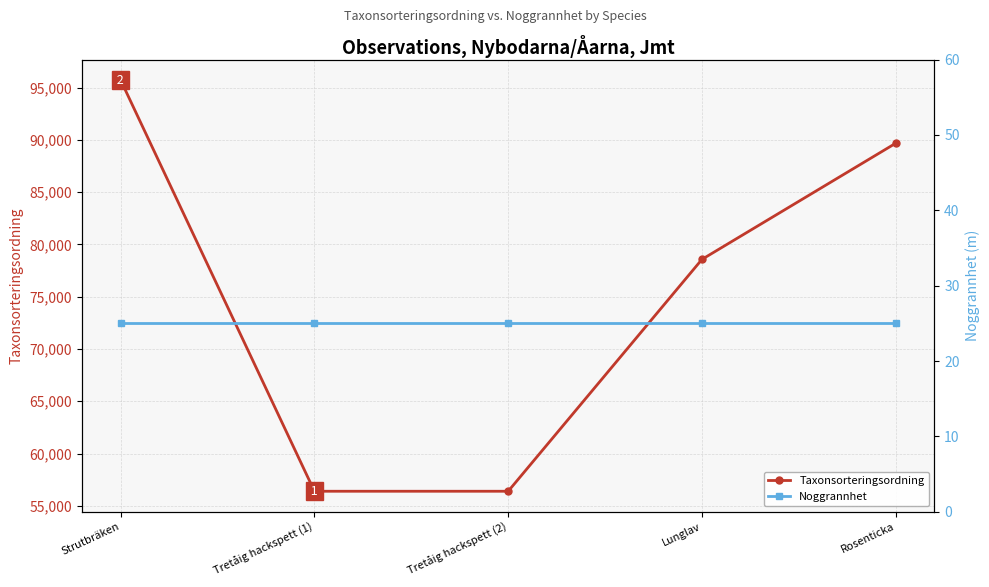

Reading left to right, extract all data points from this chart.

Taxonsorteringsordning: 95710	56398	56398	78569	89673
Noggrannhet: 25	25	25	25	25